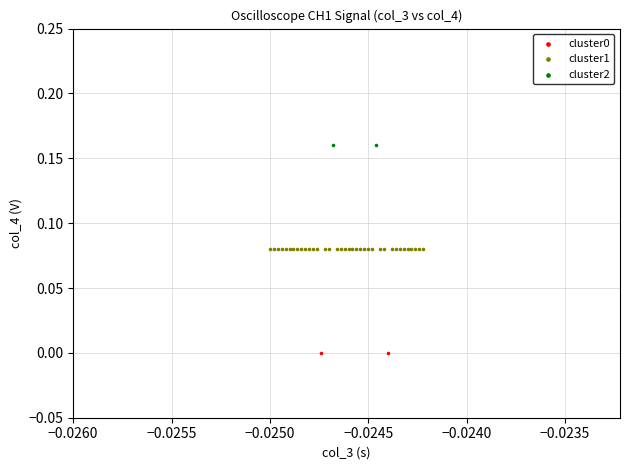

What are all the series names shown in the legend?

cluster0, cluster1, cluster2